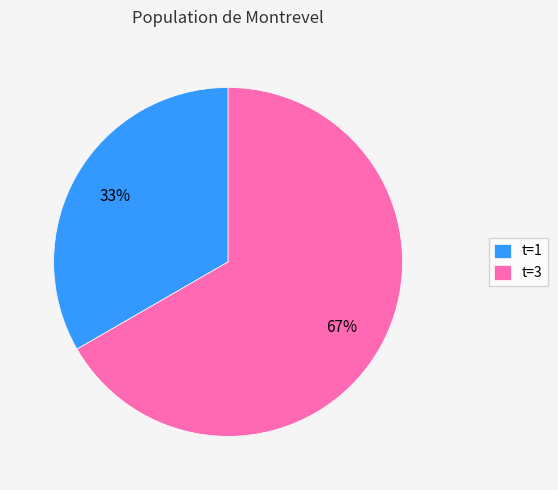

Rank the categories by value from lowest to highest.

t=1, t=3